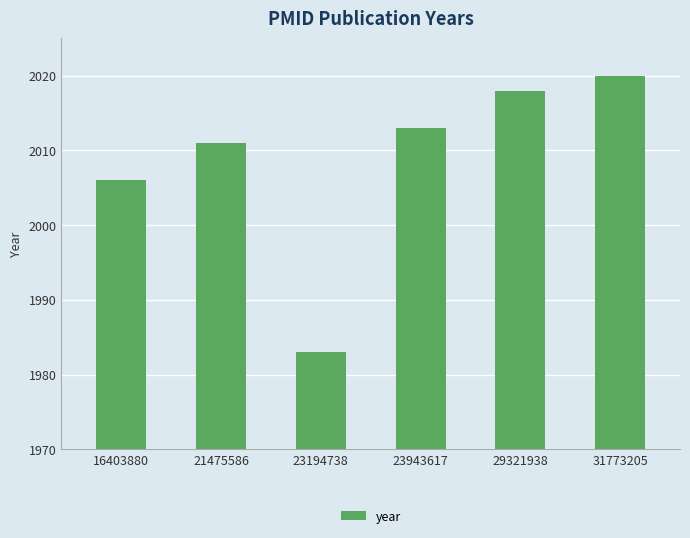

At which category does the chart reach its peak across all series?

31773205